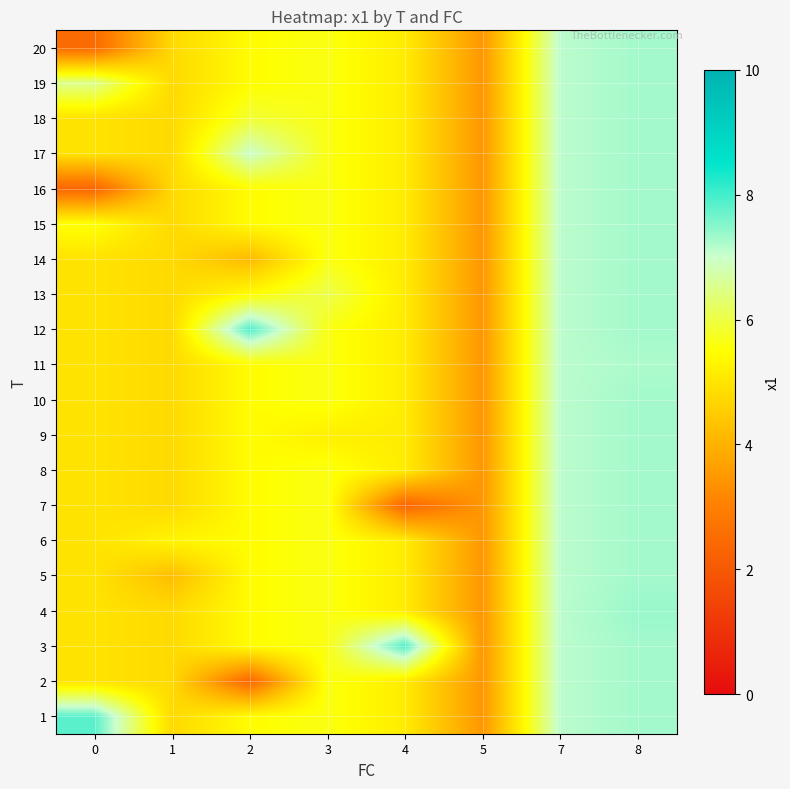

At how many categories does at least one series exceed 5?

7